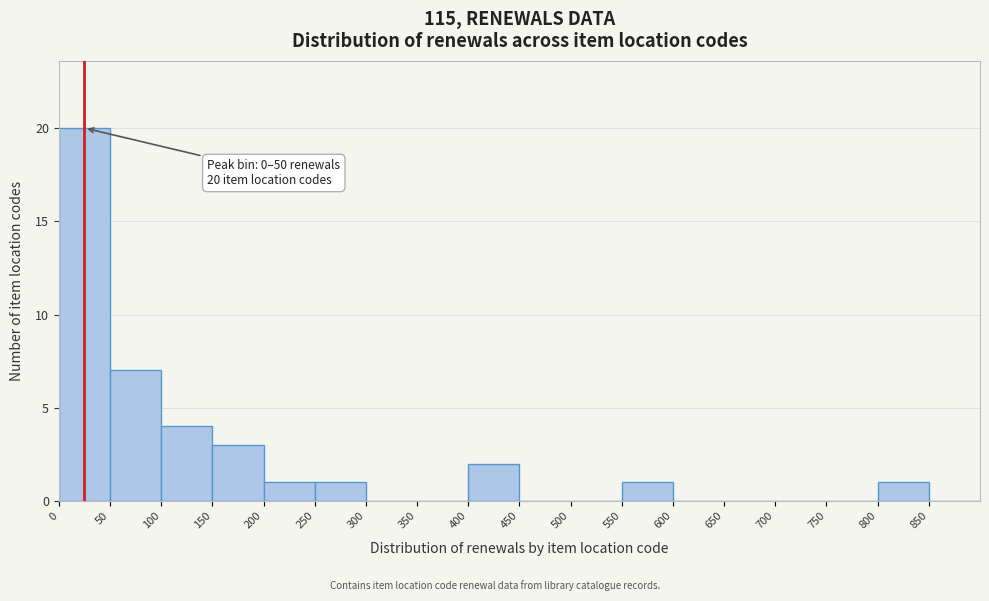

Over which range of the x-axis is the bar tallest?

0 to 50